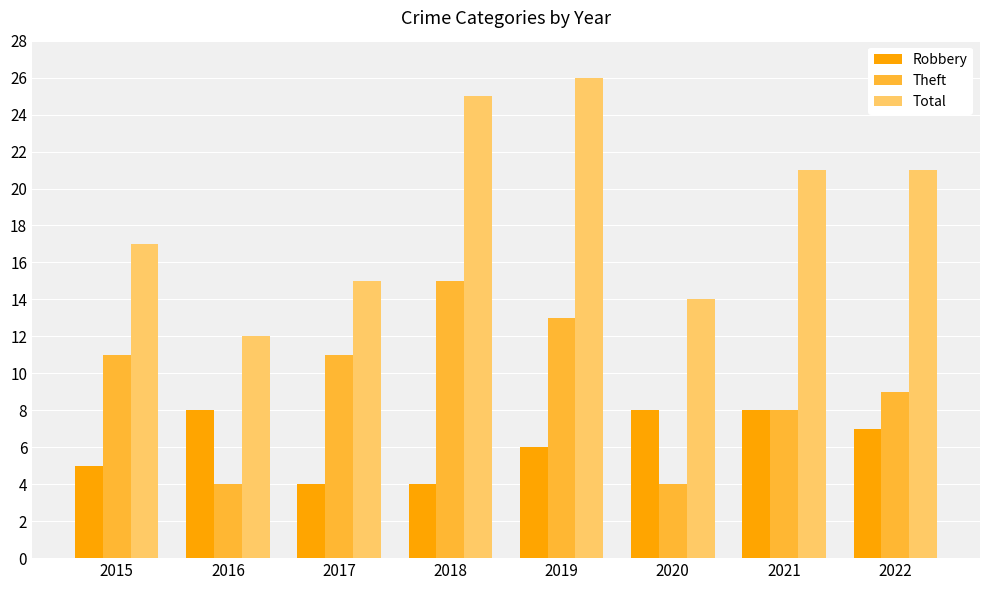

List the series in order of their overall mean, lowest first.

Robbery, Theft, Total